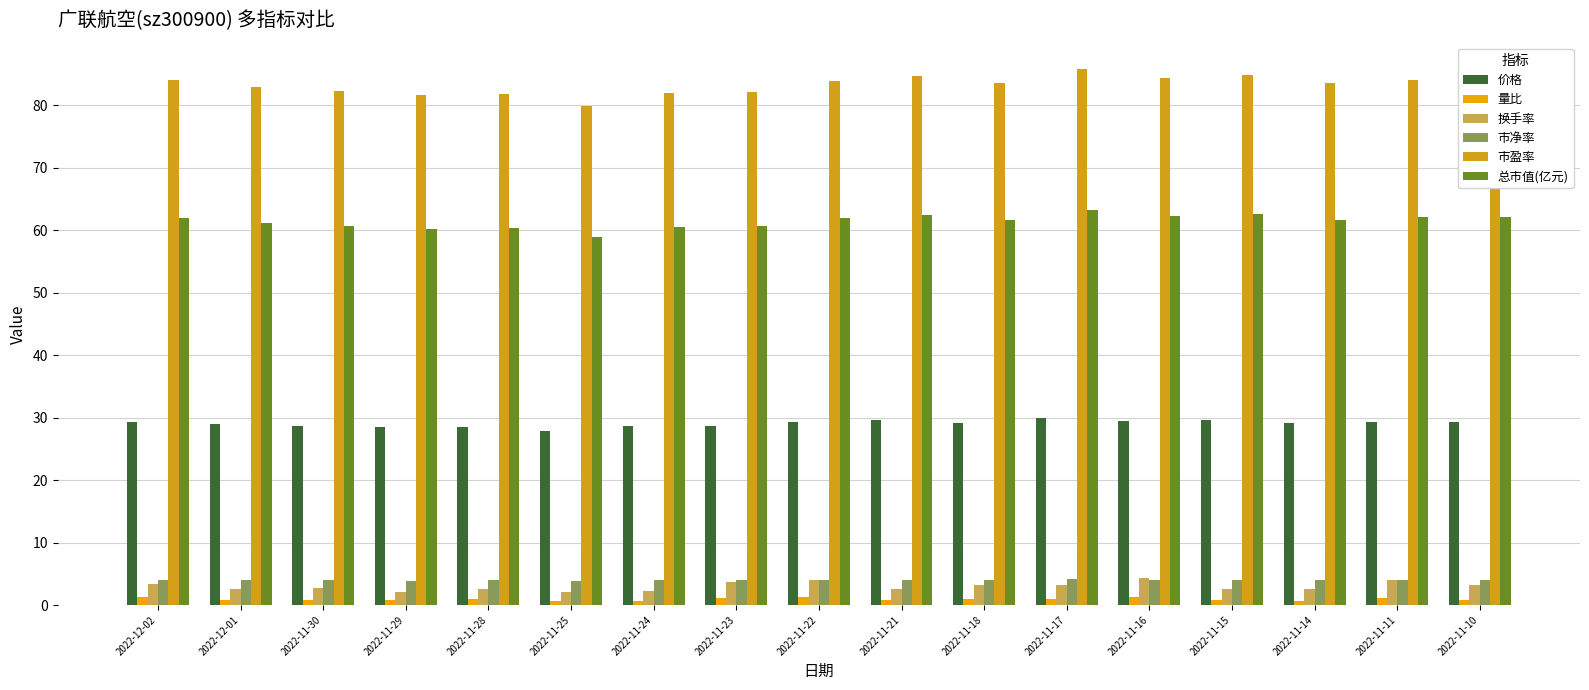

How many bars are there in total?

102